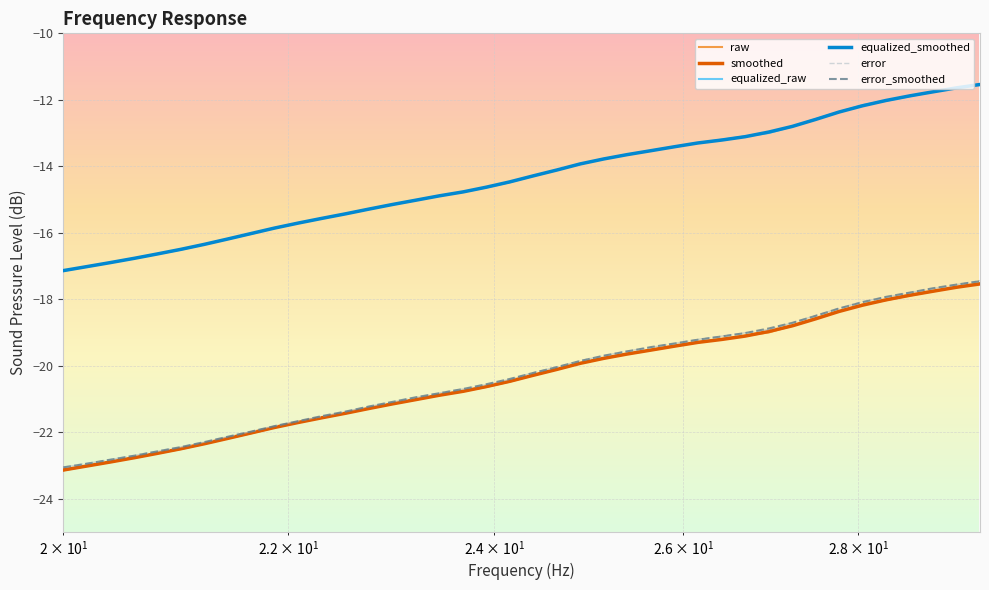

Count the number of data series in this chart.

6